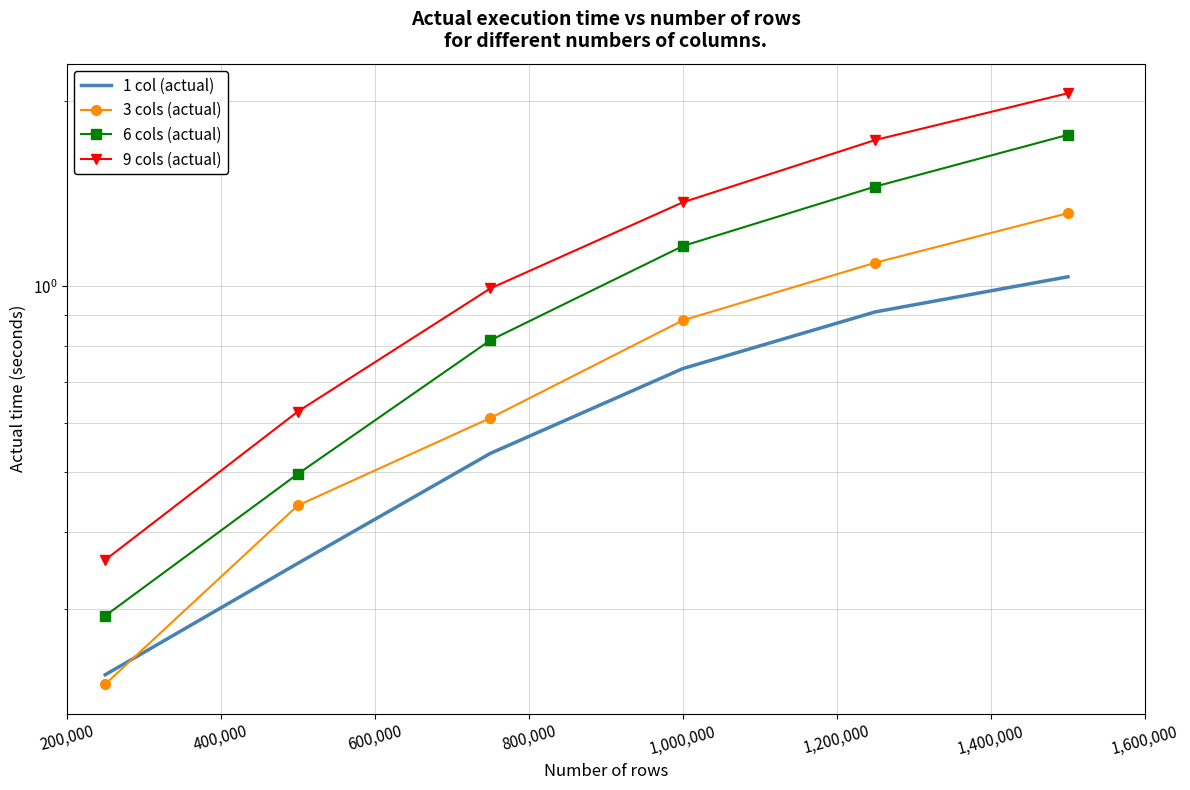

Read the 6 cols (actual) value at 200,000.

0.3